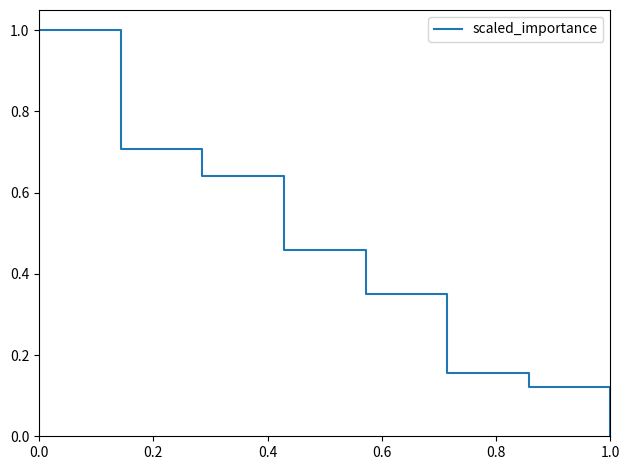

True or false: the data has more than 0 interior local peaks.

False